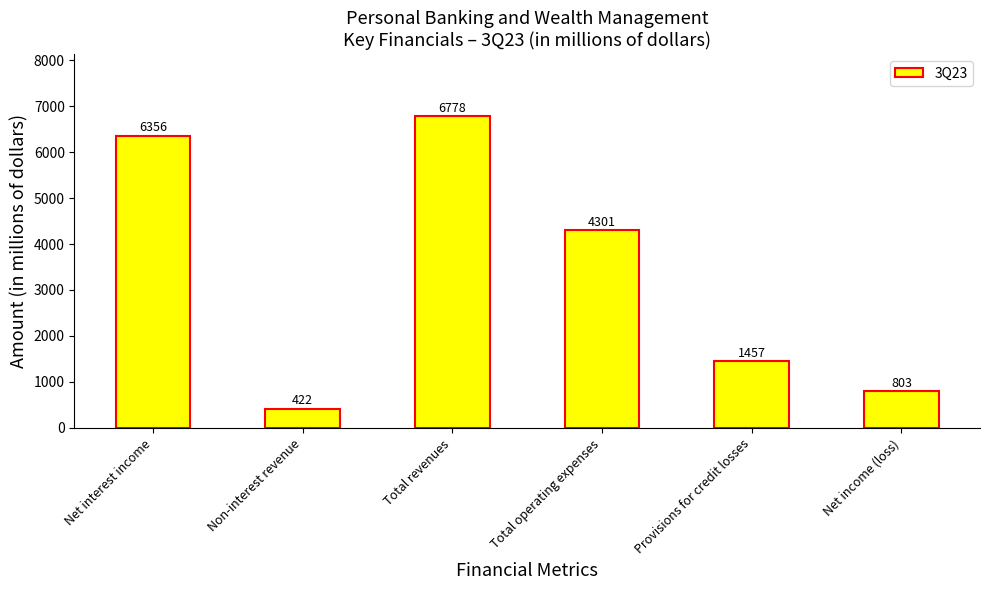

Which category has the lowest value across all series?

Non-interest revenue